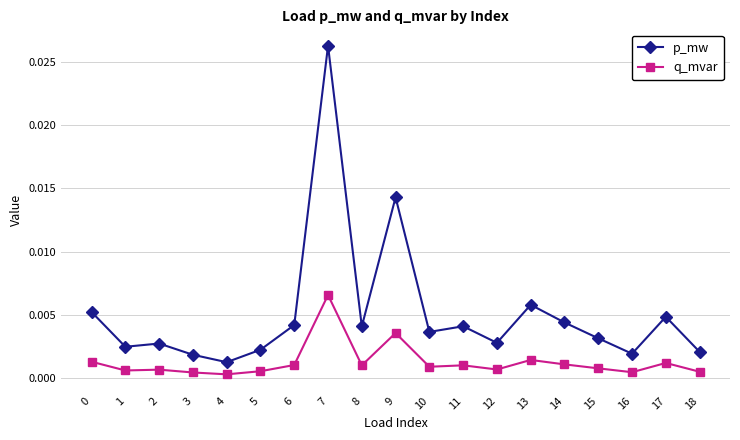

Which label corresponds to the largest value in the chart?

7